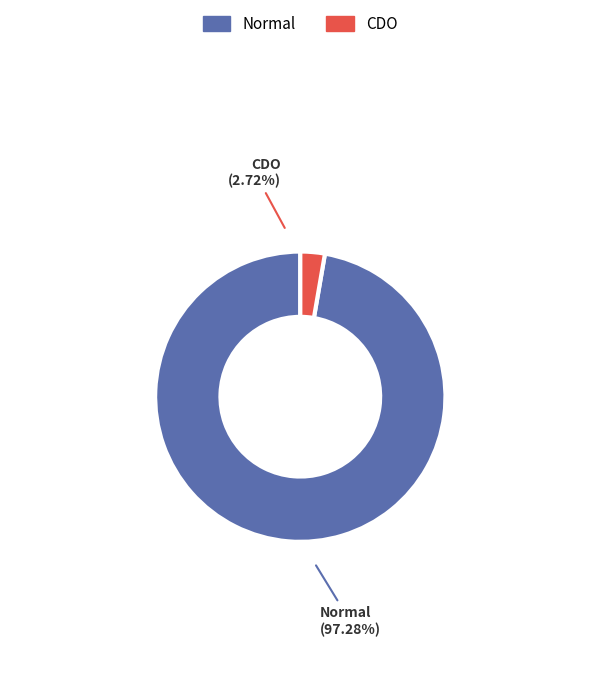

Is there any slice that represents more than half of the pie?

Yes